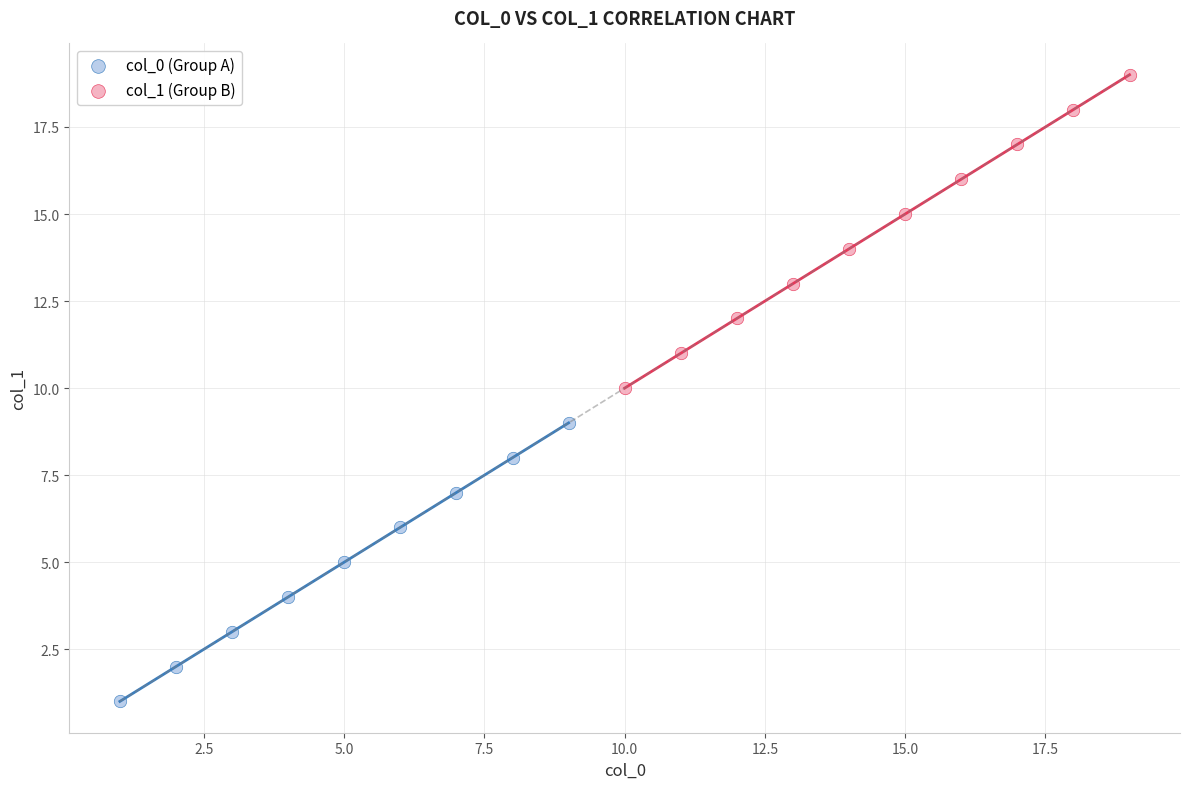

Which series has the widest spread of Y values?

col_1 (Group B)